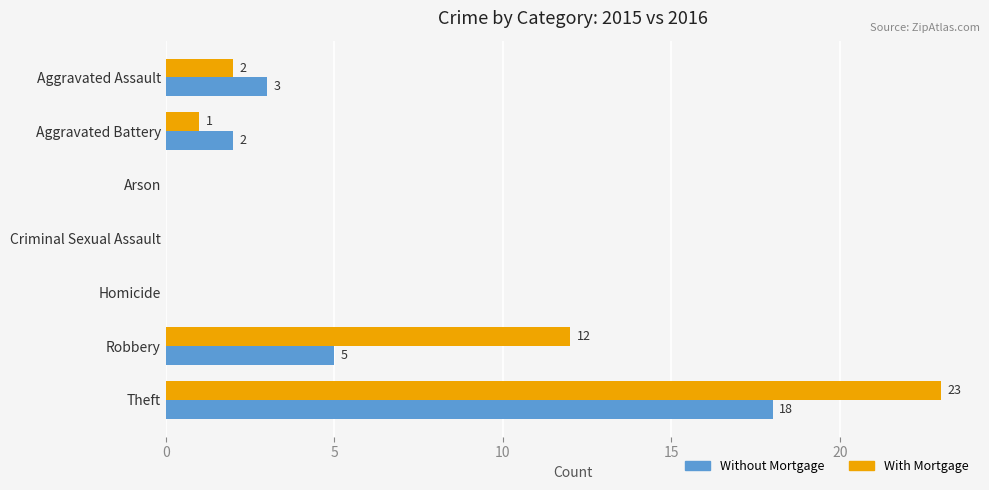

What is the sum of all Without Mortgage values?

28